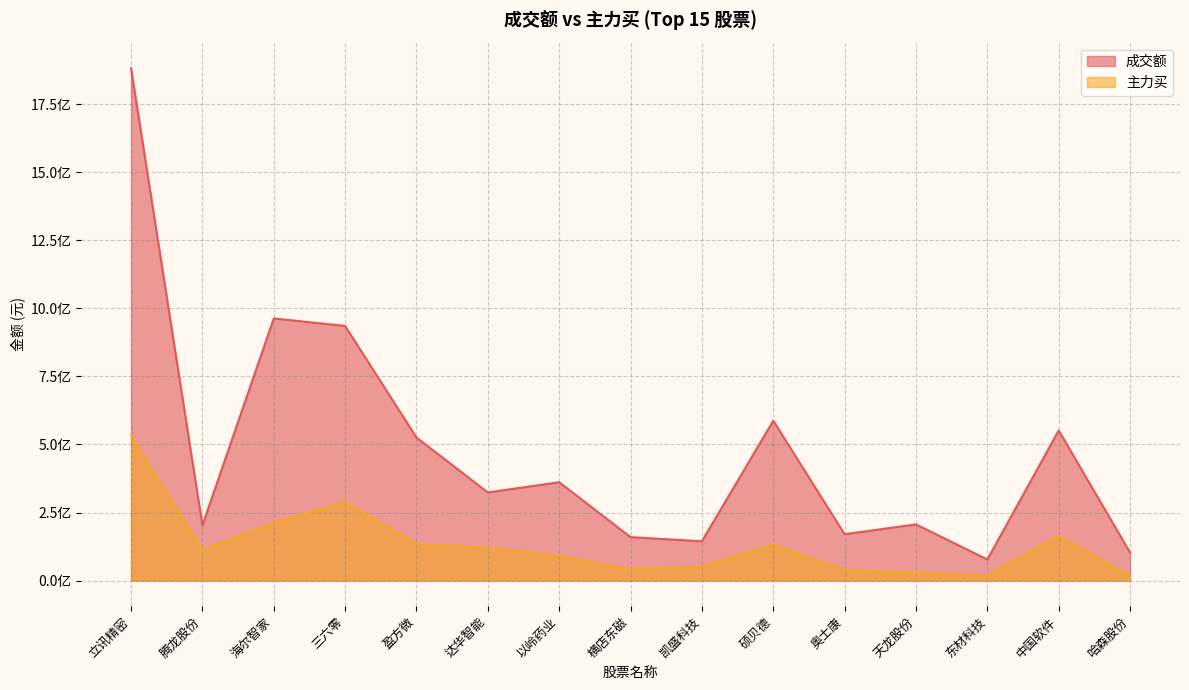

What is the label of the 15th point from the left?

哈森股份